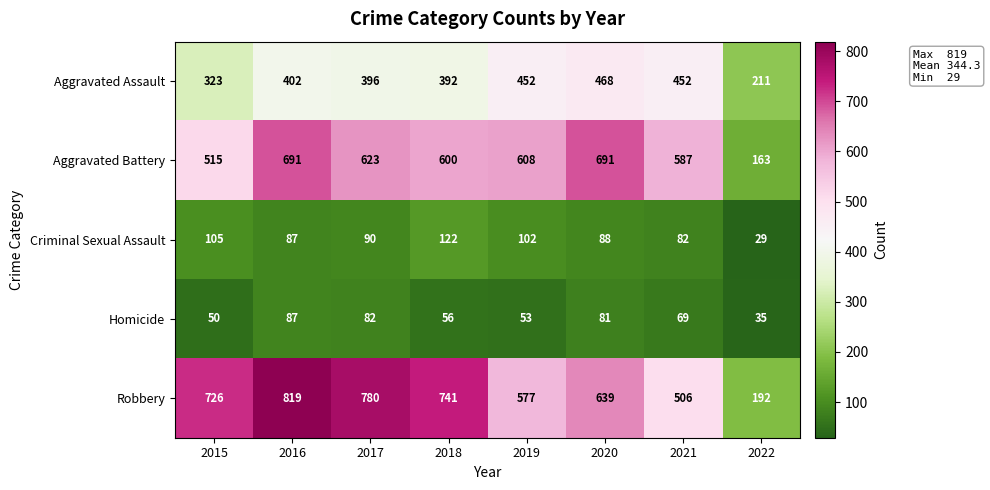

How many data points does each series have?

8